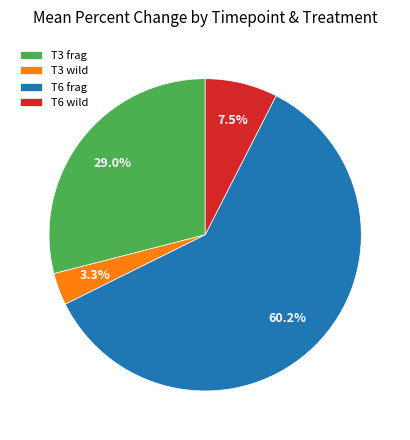

Combined, do T6 frag and T3 wild account for over 50%?

Yes